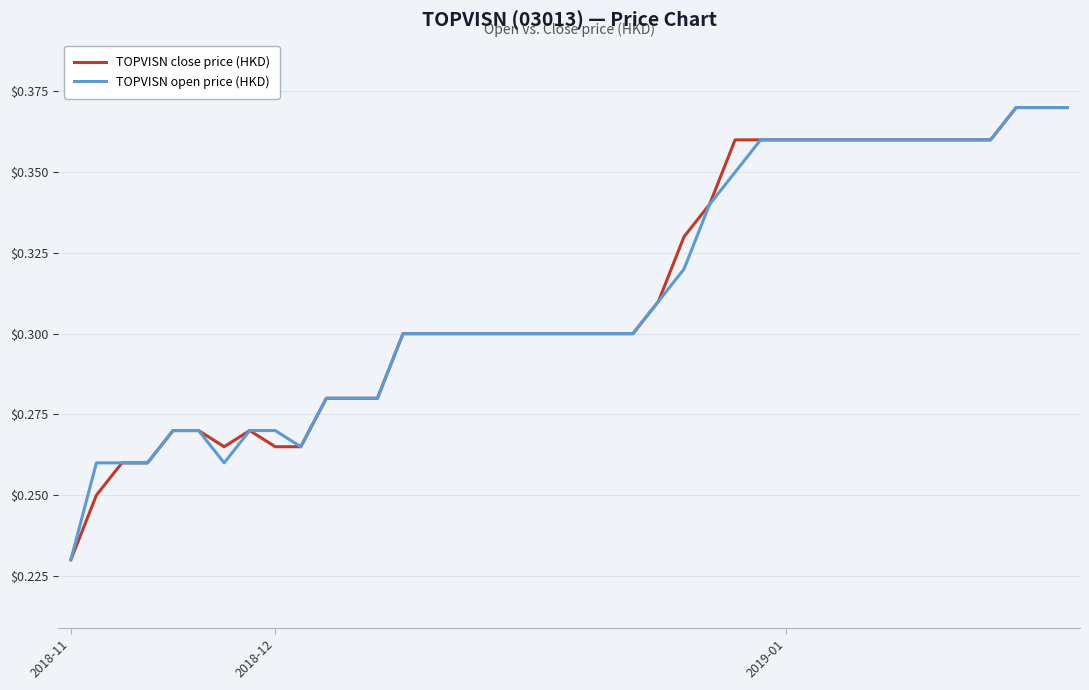

List the series in order of their peak value, lowest first.

TOPVISN close price (HKD), TOPVISN open price (HKD)